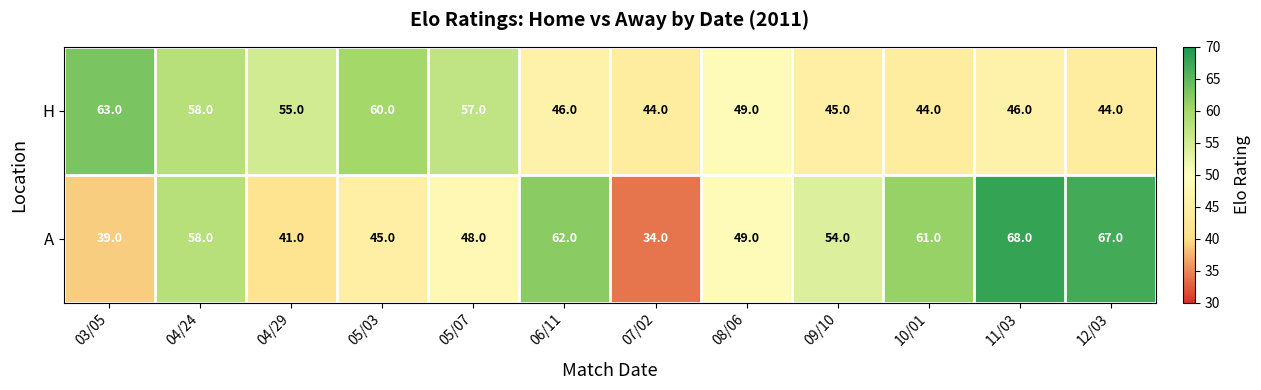

At which category is the sum across all series the highest?

04/24